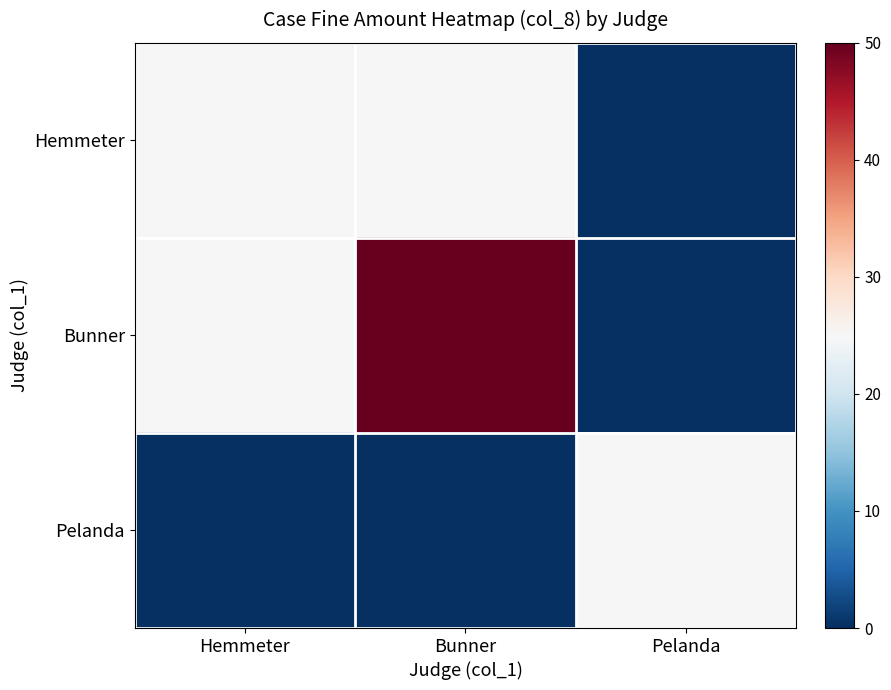

Rank the series at Bunner from highest to lowest value.

Bunner, Hemmeter, Pelanda